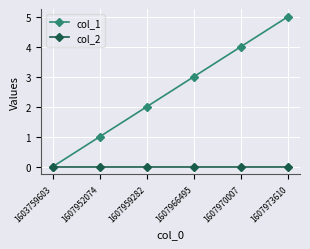

True or false: col_2 has more than 2 interior local peaks.

False